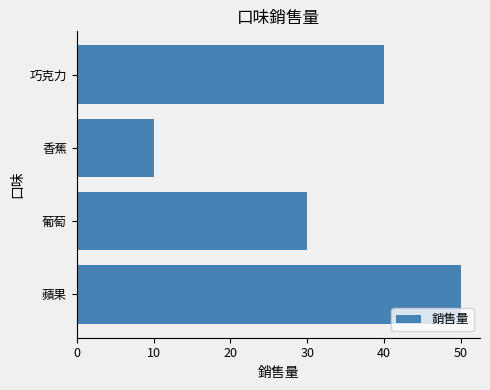

Which label corresponds to the smallest value in the chart?

香蕉